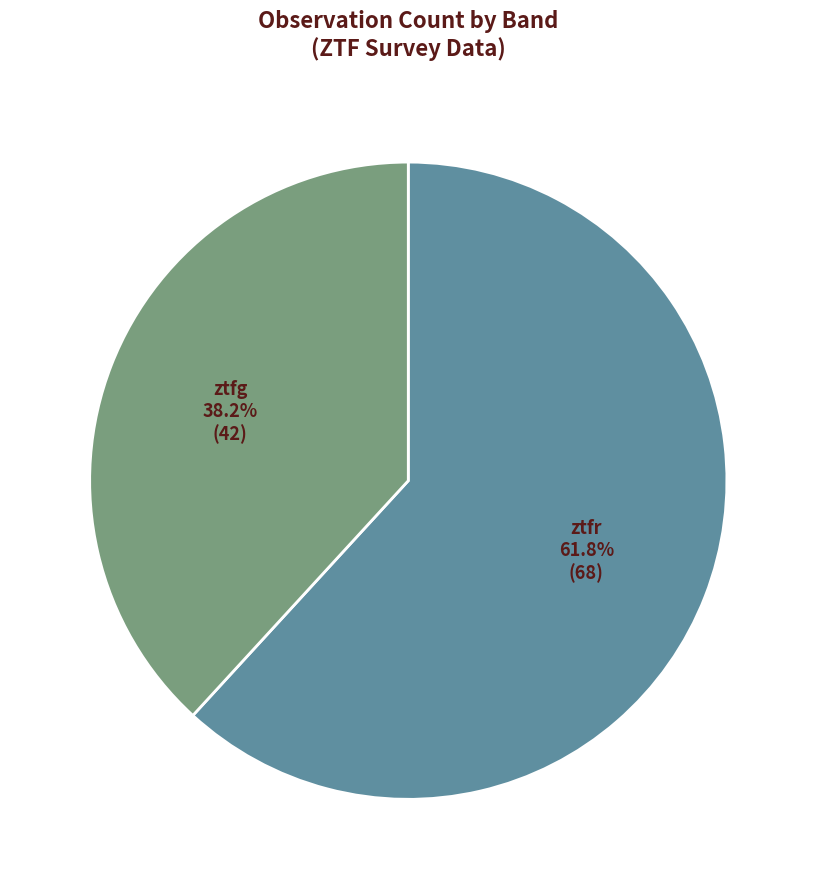

Is there a majority slice in this chart?

Yes